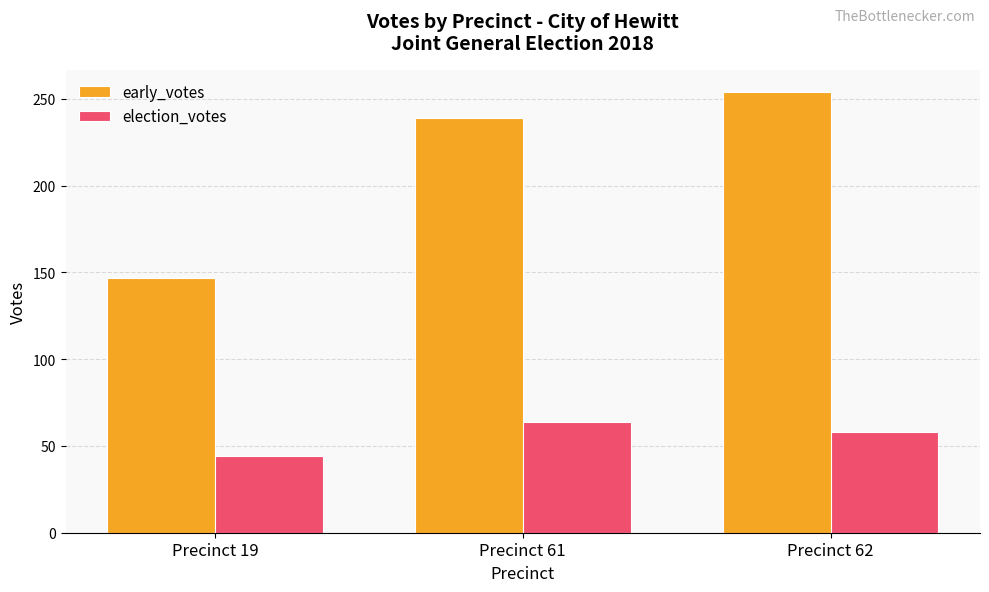

How many distinct data groups are displayed?

2